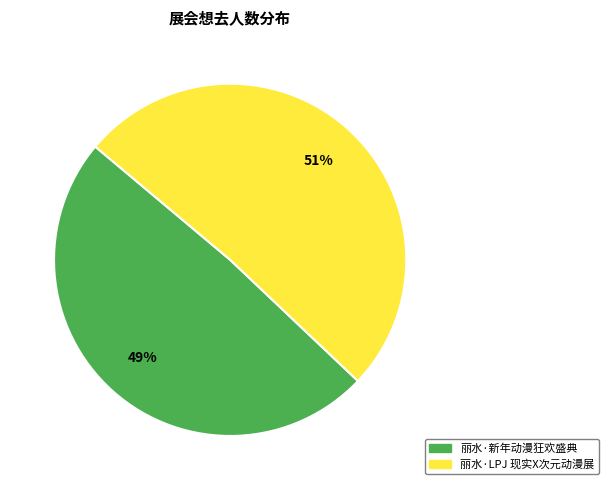

Rank the categories by value from highest to lowest.

丽水·LPJ 现实X次元动漫展, 丽水·新年动漫狂欢盛典